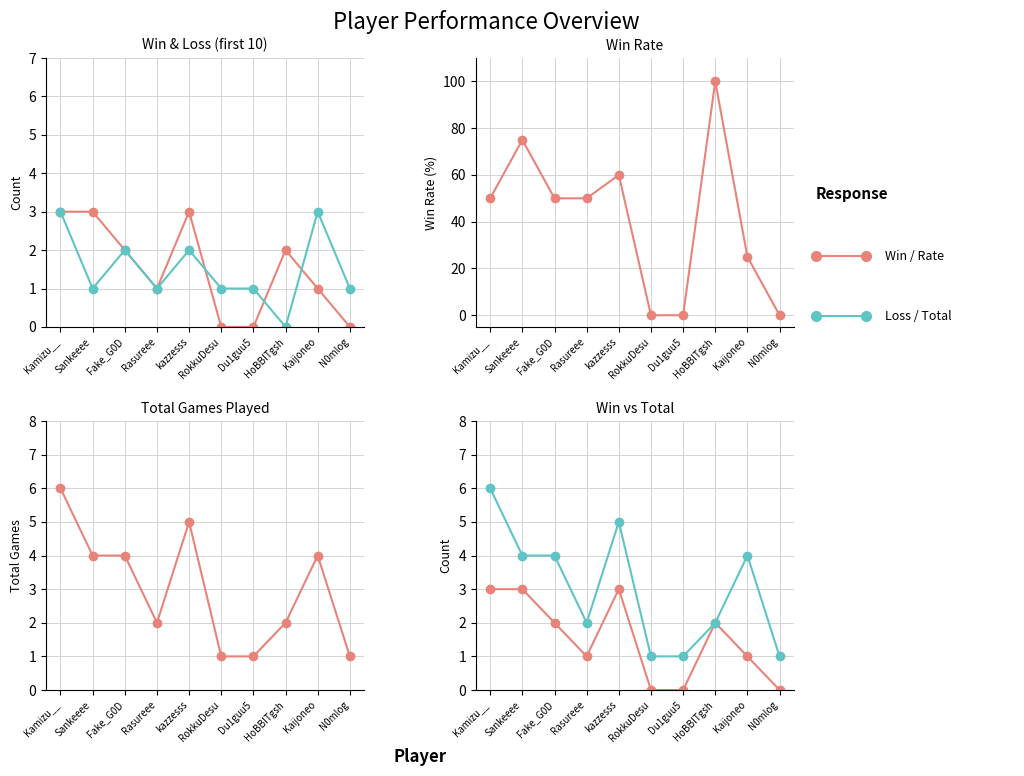

Which series has the largest range (max minus min)?

Rate